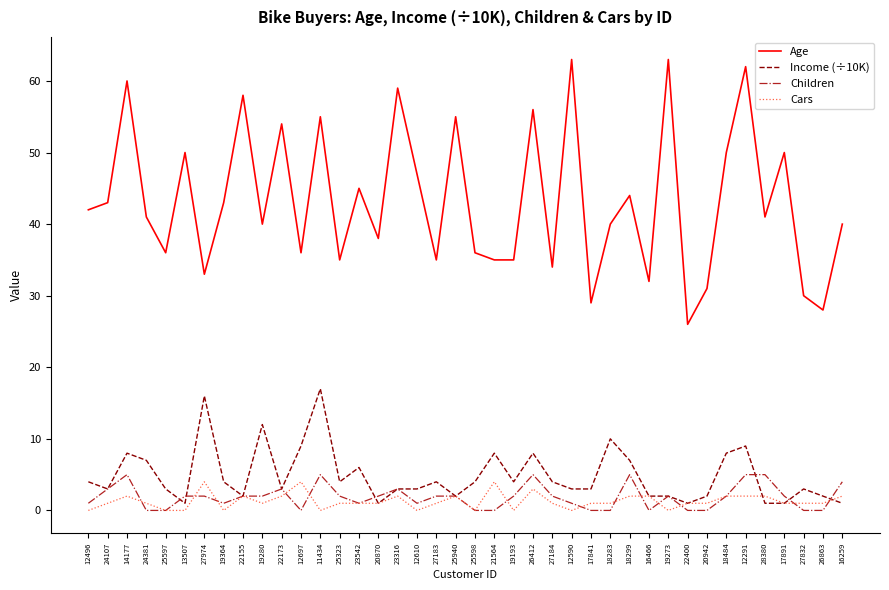

Reading left to right, what are all the values shown in this chart?

Age: 42	43	60	41	36	50	33	43	58	40	54	36	55	35	45	38	59	47	35	55	36	35	35	56	34	63	29	40	44	32	63	26	31	50	62	41	50	30	28	40
Income (÷10K): 4	3	8	7	3	1	16	4	2	12	3	9	17	4	6	1	3	3	4	2	4	8	4	8	4	3	3	10	7	2	2	1	2	8	9	1	1	3	2	1
Children: 1	3	5	0	0	2	2	1	2	2	3	0	5	2	1	2	3	1	2	2	0	0	2	5	2	1	0	0	5	0	2	0	0	2	5	5	2	0	0	4
Cars: 0	1	2	1	0	0	4	0	2	1	2	4	0	1	1	1	2	0	1	2	0	4	0	3	1	0	1	1	2	2	0	1	1	2	2	2	1	1	1	2